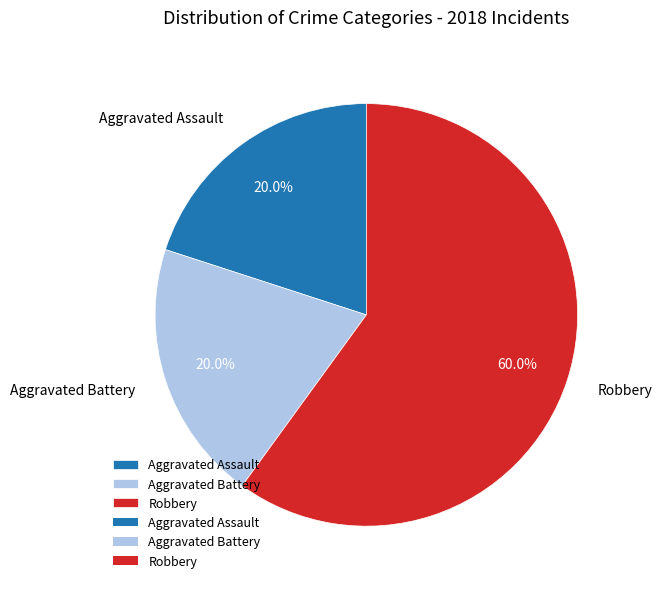

Approximately how many times larger is the value at Aggravated Battery compared to Aggravated Assault?

1.0